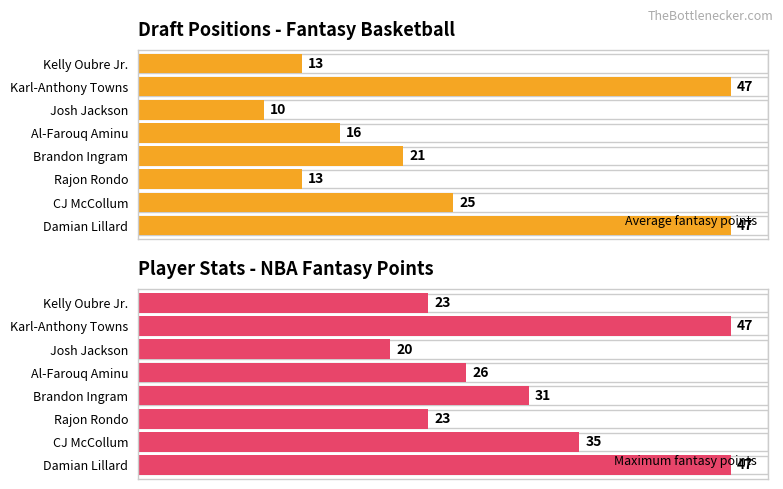

At Rajon Rondo, list the series in order from largest to smallest.

Maximum fantasy points, Average fantasy points